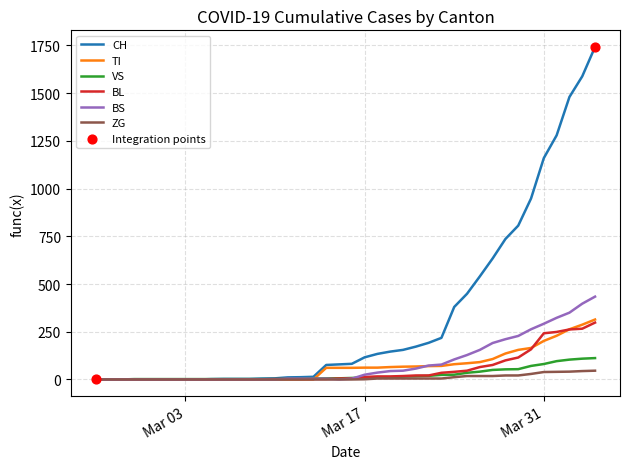

Which series has the largest range (max minus min)?

CH